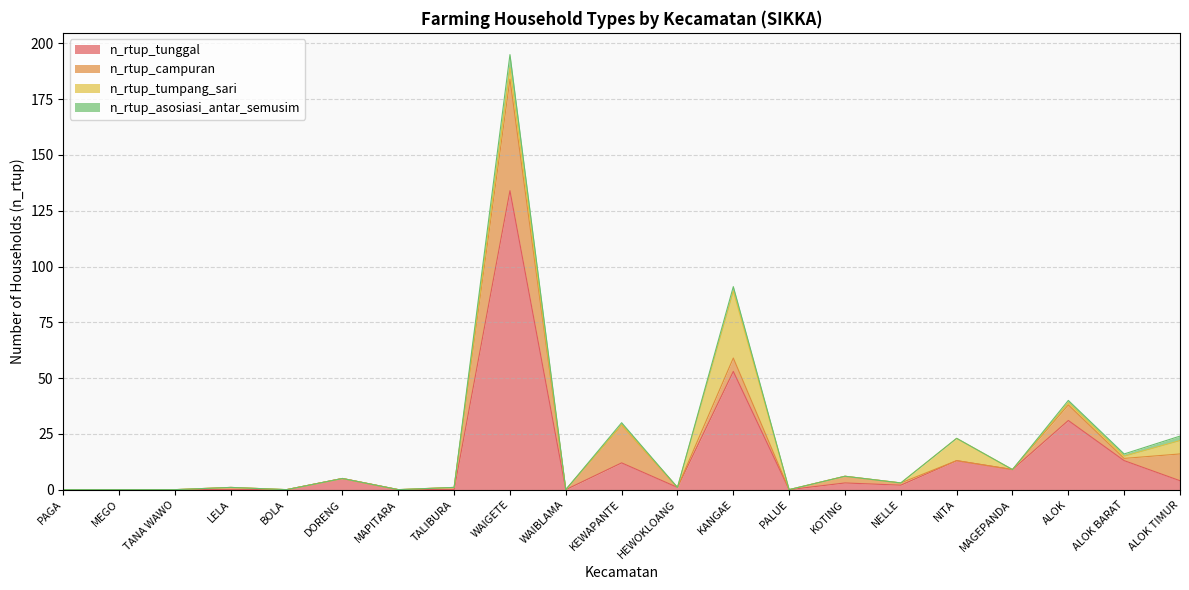

What is the label of the 6th point from the left?

DORENG